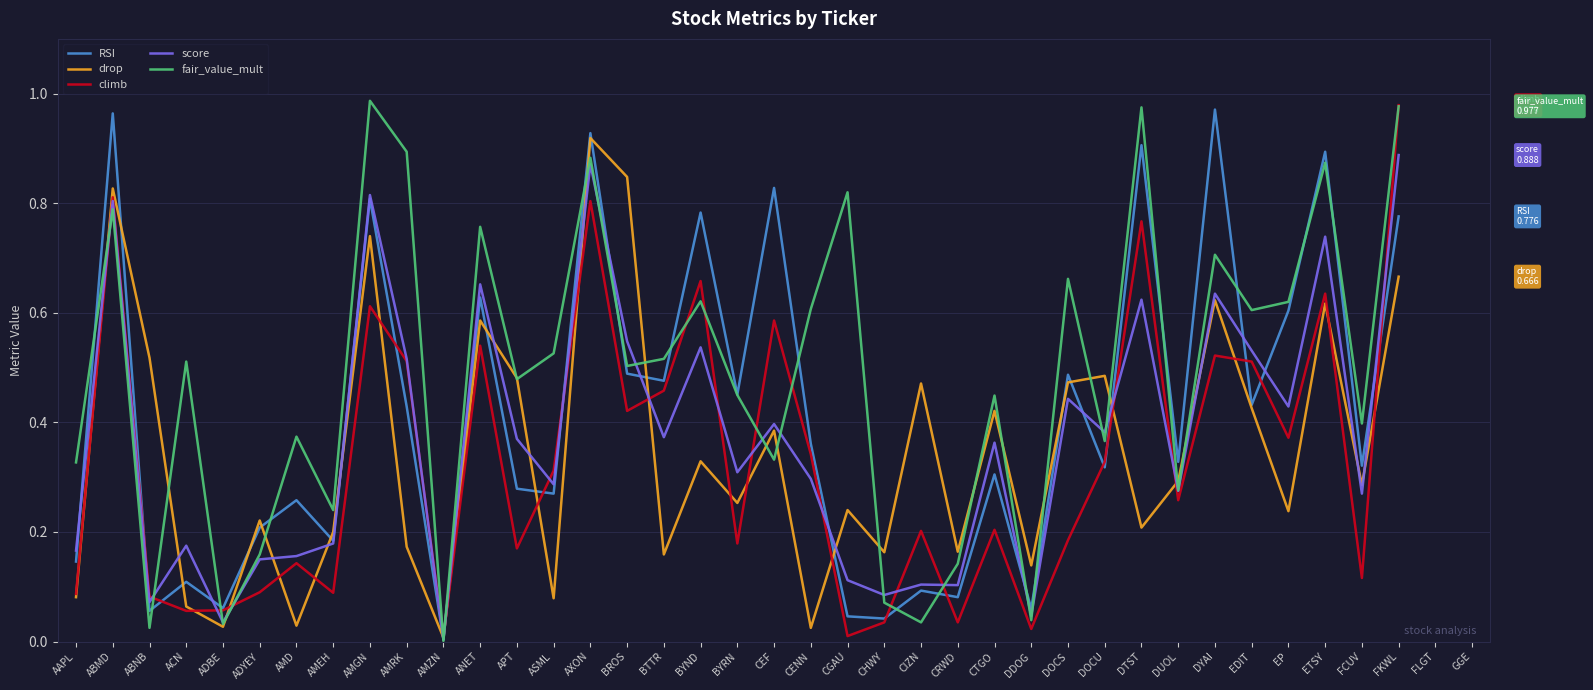

How many lines are shown in the chart?

5